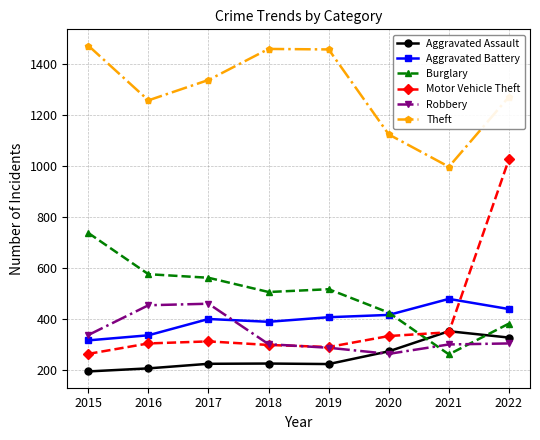

What is the spread (max minus min) of values at 2021?

737